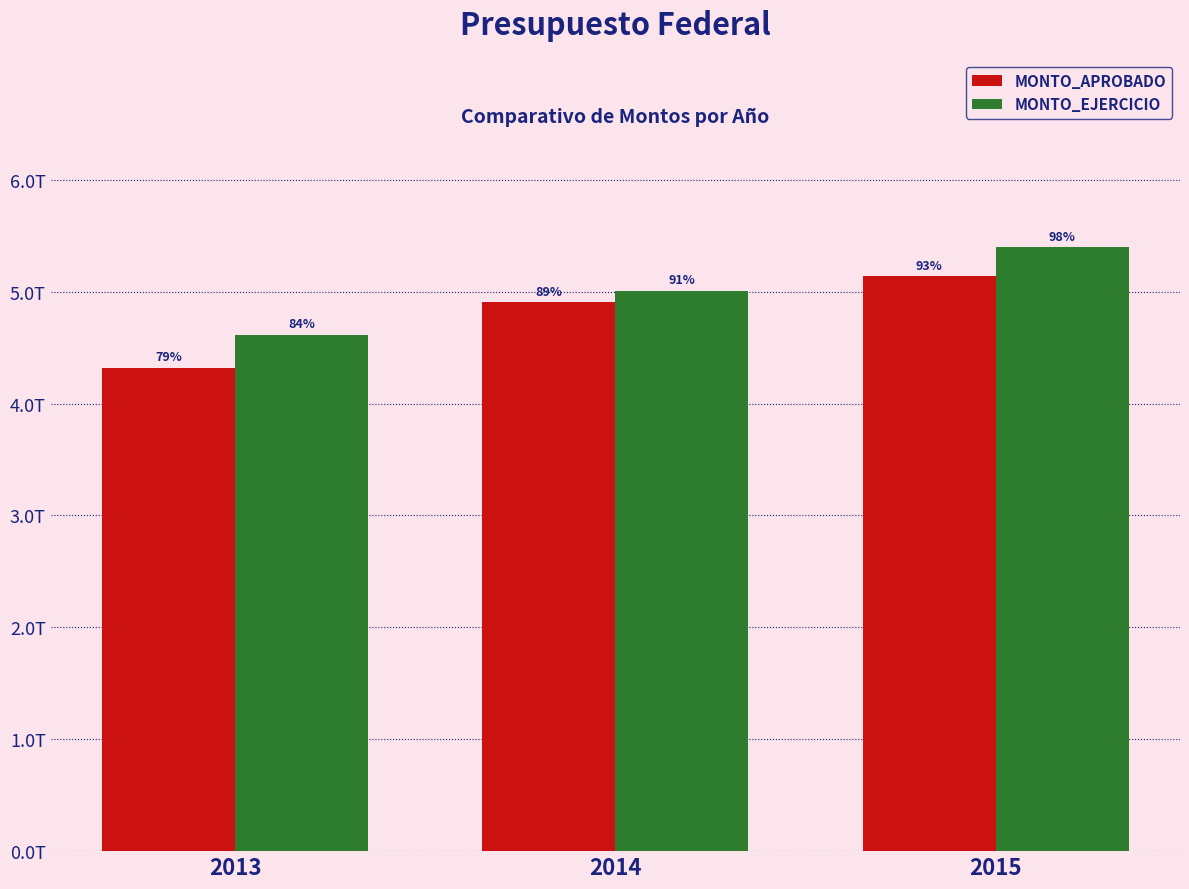

What are all the series names shown in the legend?

MONTO_APROBADO, MONTO_EJERCICIO